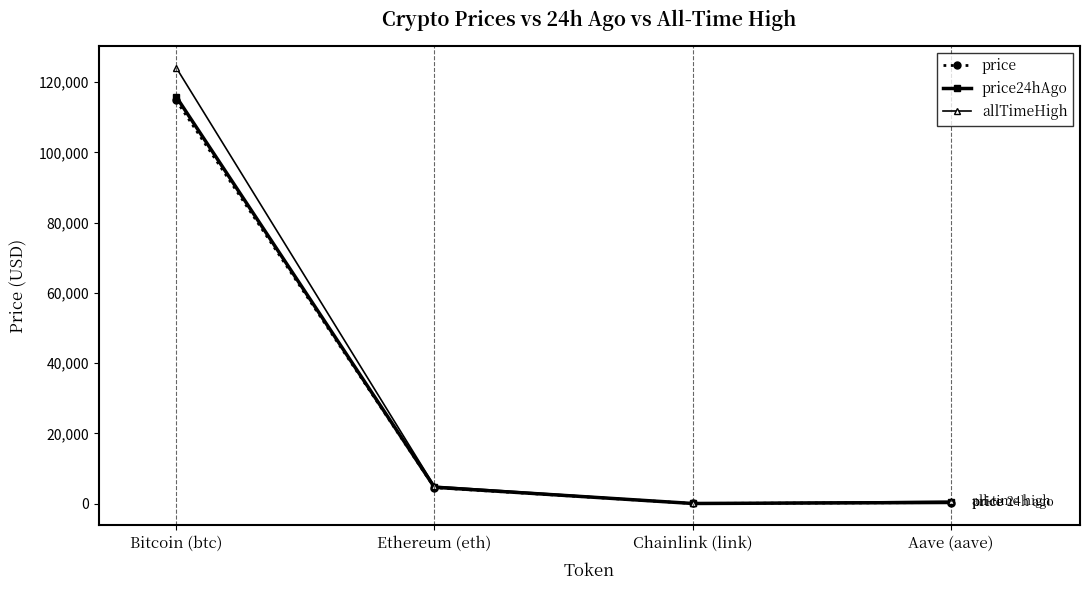

In price, how many points are lower than both neighbors (excluding endpoints)?

1